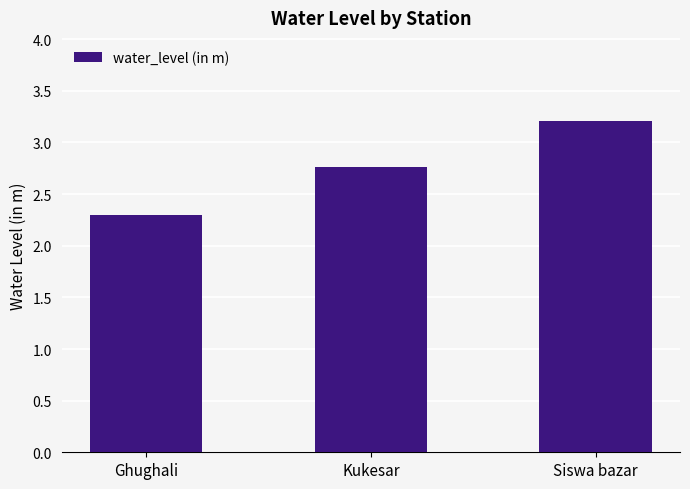

Is it true that the value at Siswa bazar is 3.2?

True